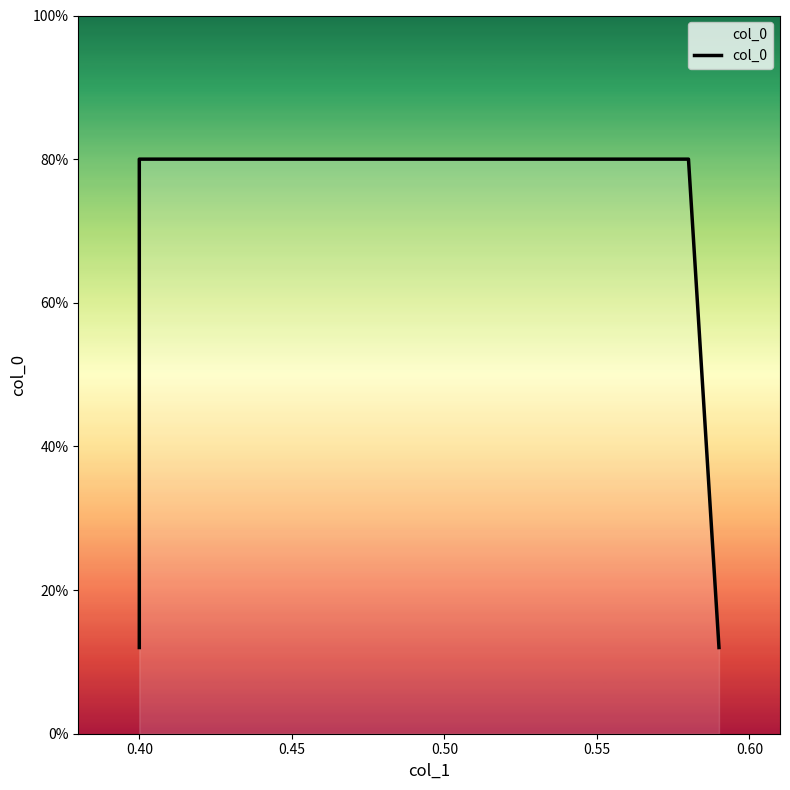

The value at 0.45 is 0.8. True or false?

True